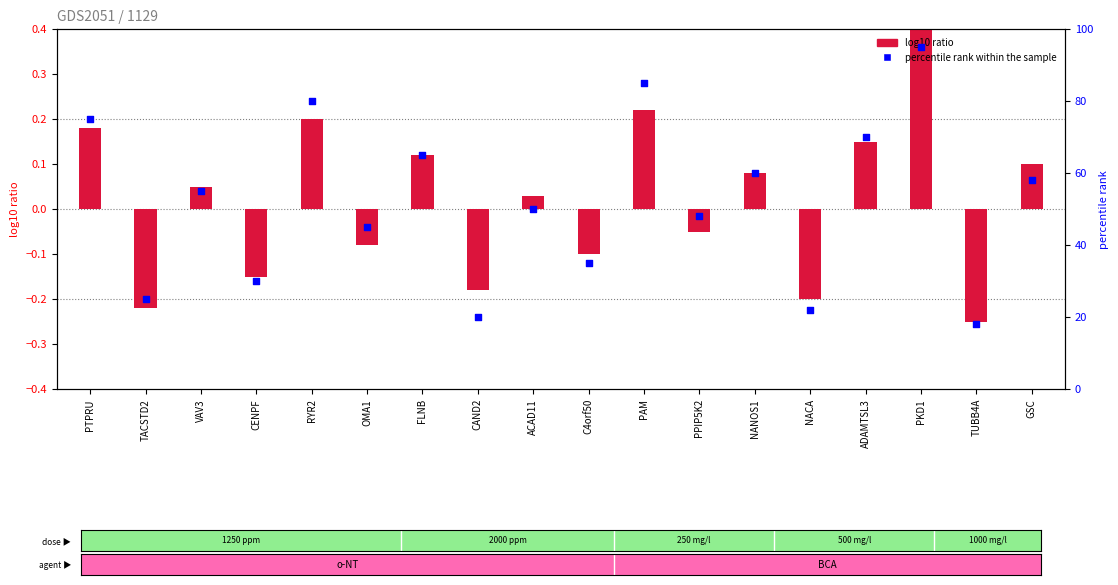

Is the value of percentile rank within the sample at TUBB4A greater than the value of log10 ratio at FLNB?

Yes